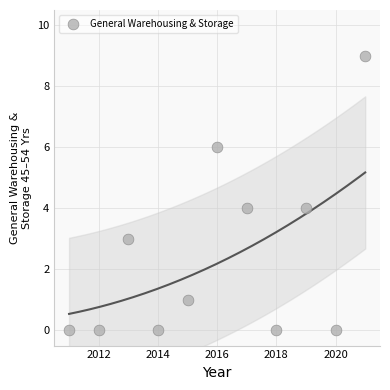

What is the average X value?

2016